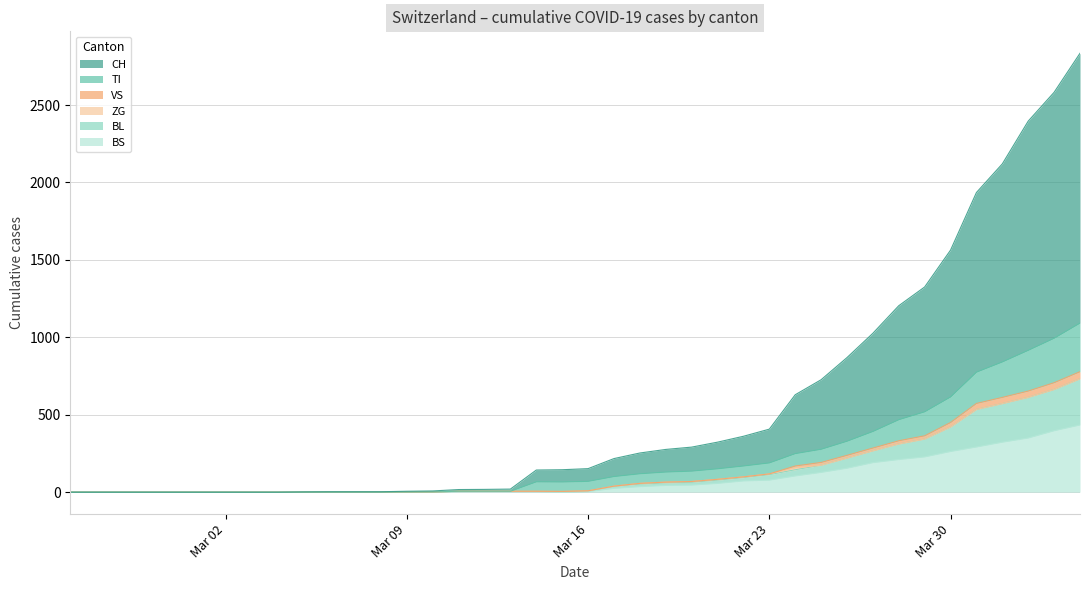

What is the maximum value for BS?

434